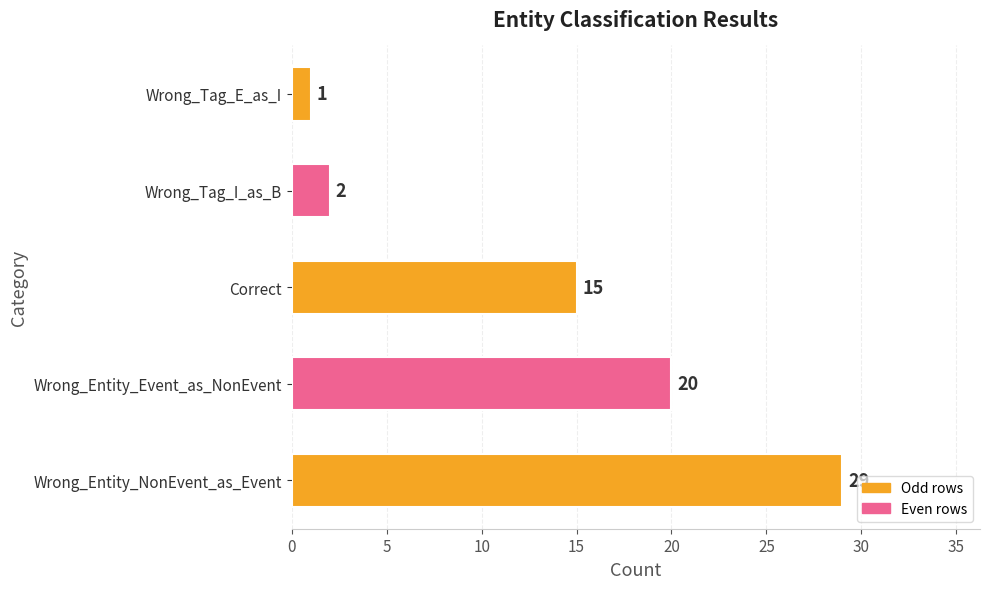

List the labels in order of value, largest first.

Wrong_Entity_NonEvent_as_Event, Wrong_Entity_Event_as_NonEvent, Correct, Wrong_Tag_I_as_B, Wrong_Tag_E_as_I